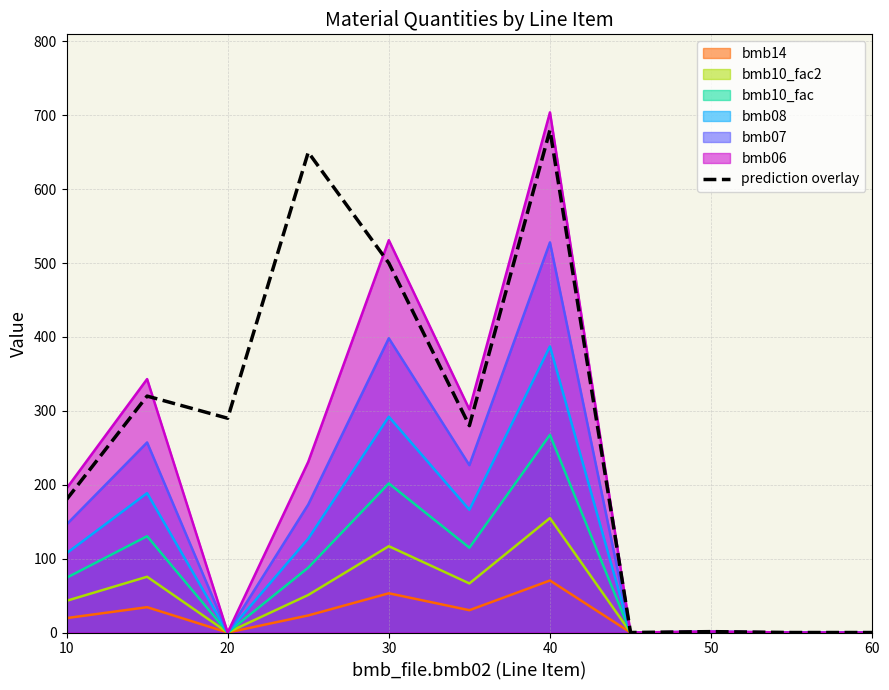

Is it true that bmb10_fac2 equals 106.9 at 60?

False